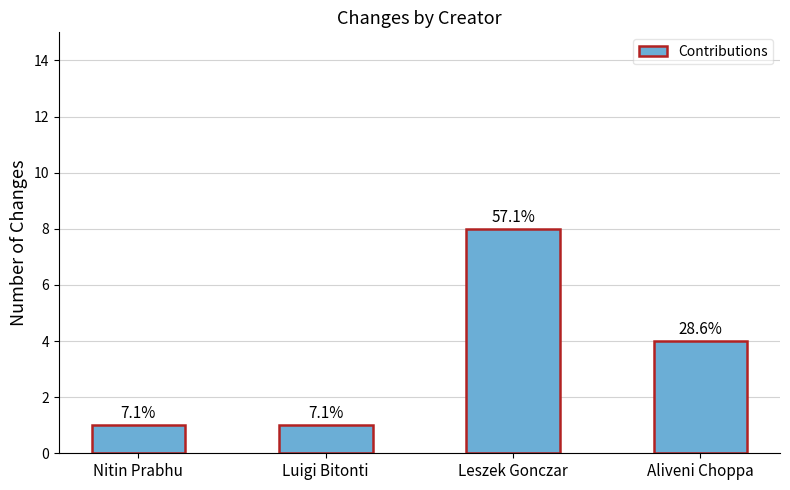

Which has a higher value, Aliveni Choppa or Leszek Gonczar?

Leszek Gonczar